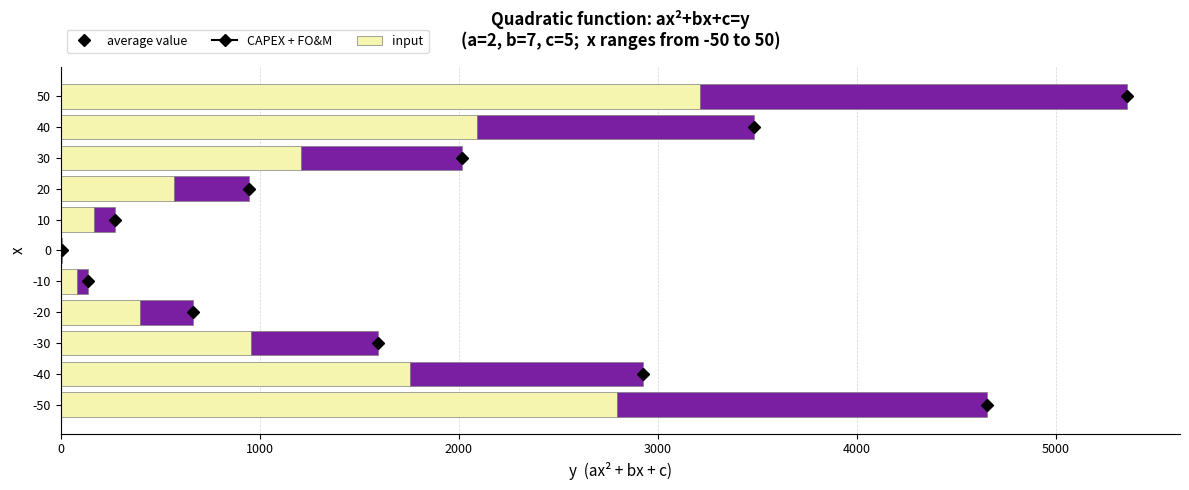

What is the sum of all CAPEX + FO&M values?

13233